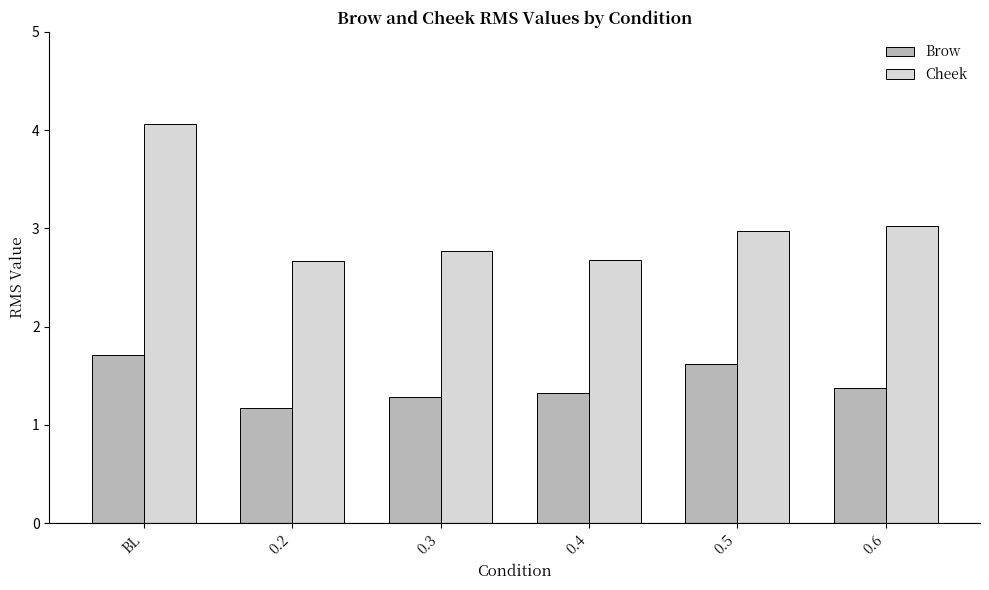

What are all the series names shown in the legend?

Brow, Cheek